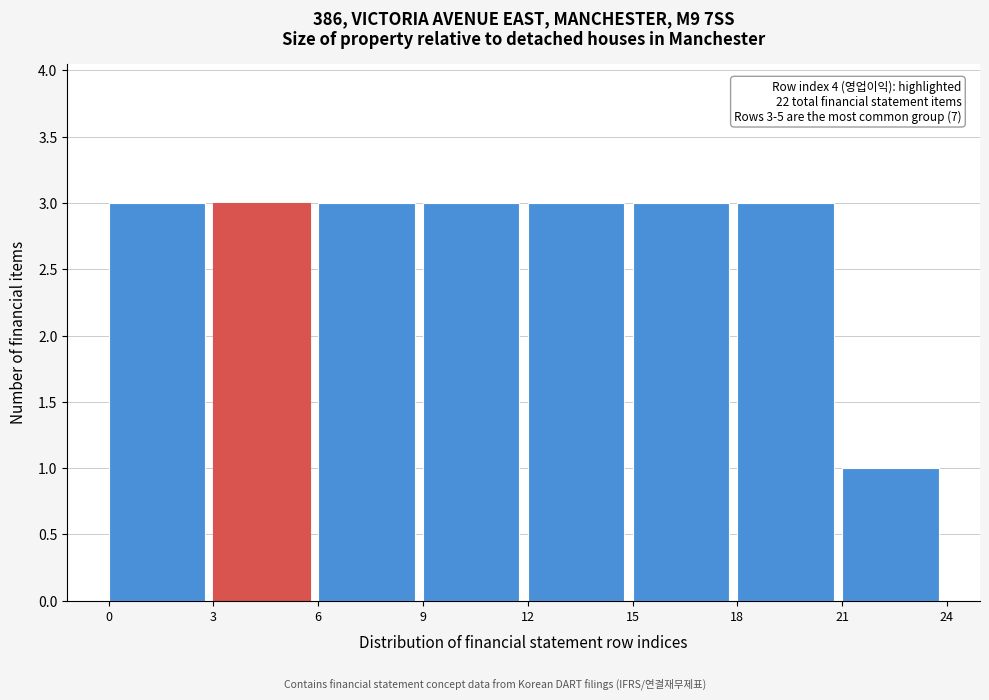

Reading left to right, what are all the values shown in this chart?

0=3	3=3	6=3	9=3	12=3	15=3	18=3	21=1